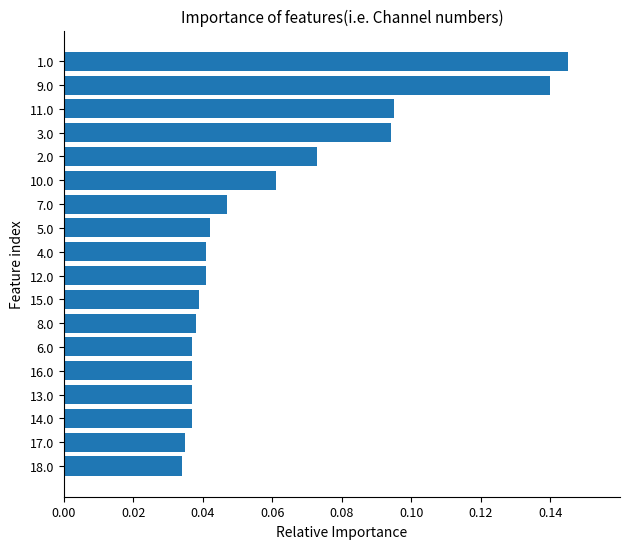

How many values are between 0 and 1?

18